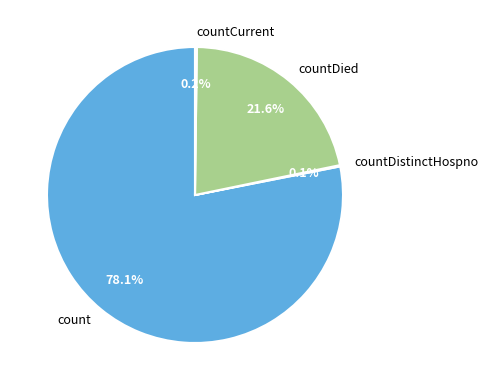

What percentage is NOT represented by count?

21.9%